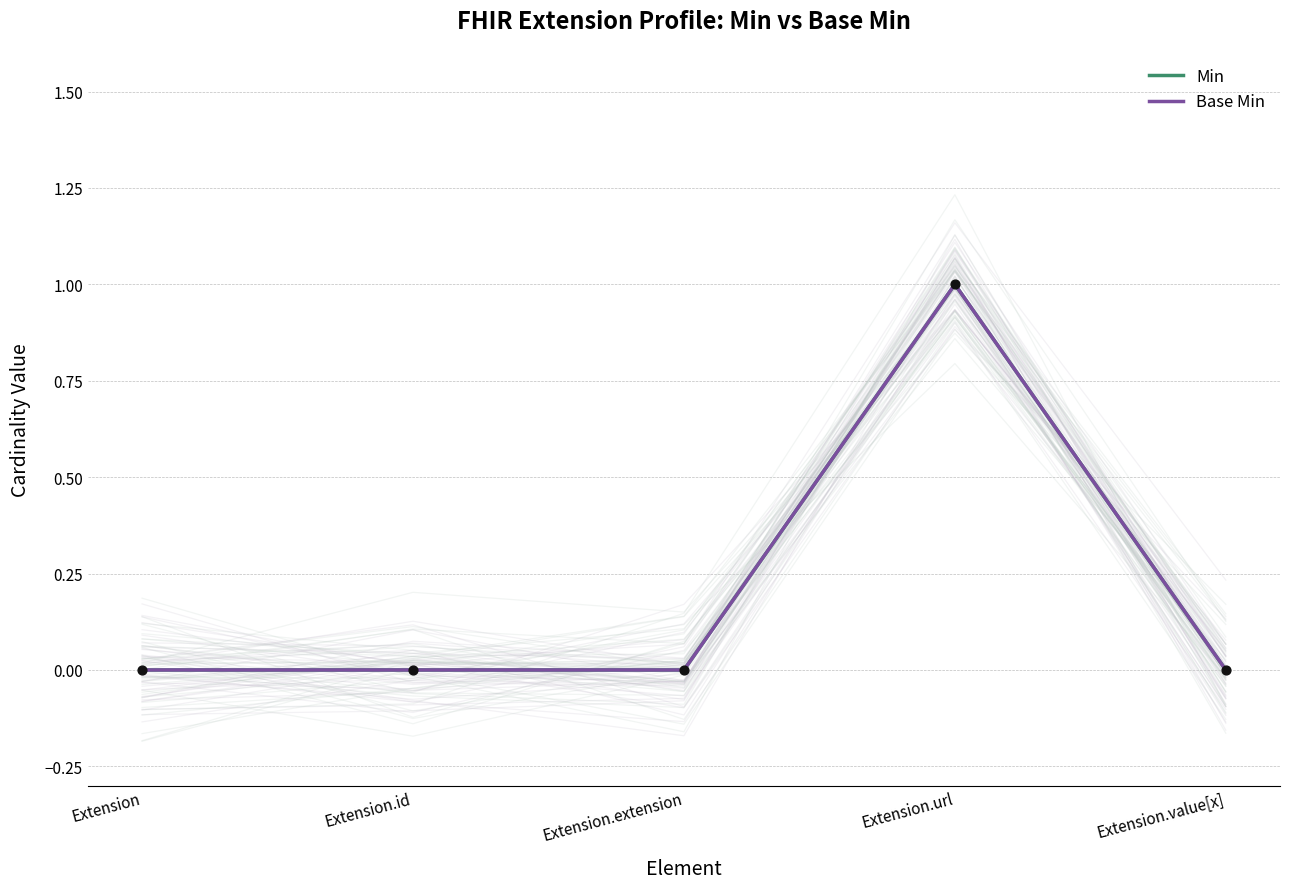

Which series contains the highest Y value?

Min